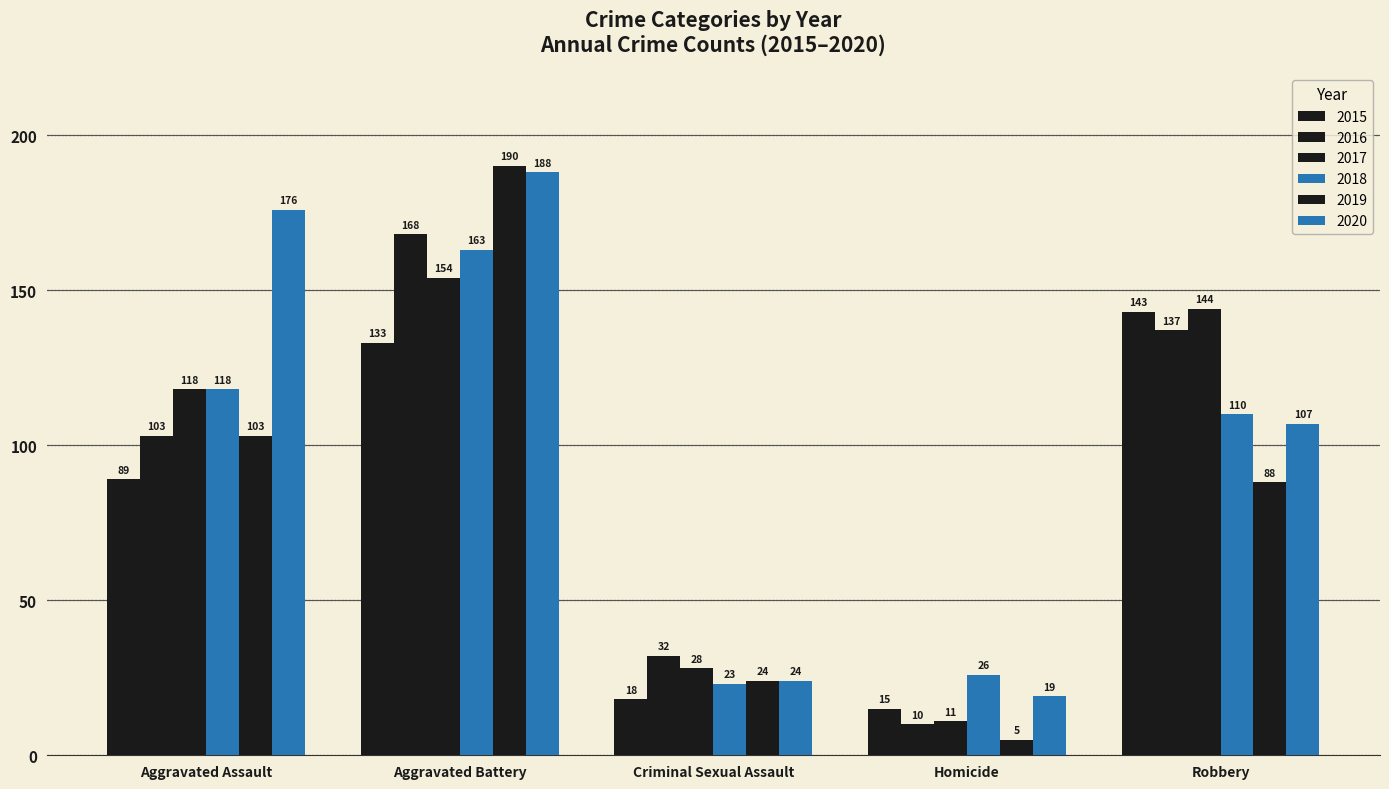

Which has a higher value, Homicide or Aggravated Assault?

Aggravated Assault